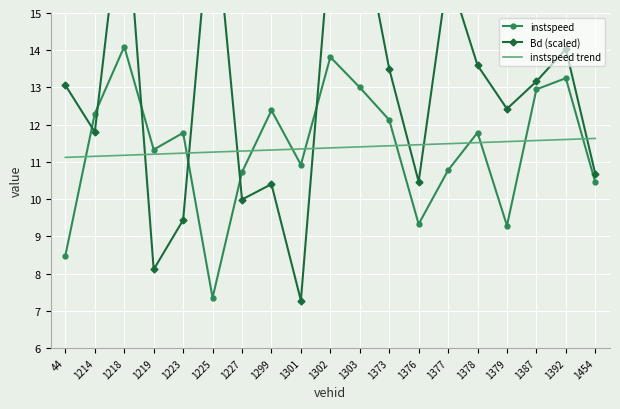

Reading right to left, list all the values displayed in this chart.

instspeed: 1454=10.5	1392=13.2	1387=12.9	1379=9.3	1378=11.8	1377=10.8	1376=9.3	1373=12.1	1303=13.0	1302=13.8	1301=10.9	1299=12.4	1227=10.7	1225=7.4	1223=11.8	1219=11.3	1218=14.1	1214=12.3	44=8.5
Bd (scaled): 1454=10.7	1392=14.0	1387=13.2	1379=12.4	1378=13.6	1377=16.1	1376=10.5	1373=13.5	1303=17.6	1302=17.0	1301=7.3	1299=10.4	1227=10.0	1225=18.4	1223=9.4	1219=8.1	1218=18.6	1214=11.8	44=13.1
instspeed trend: 1454=11.6	1392=11.6	1387=11.6	1379=11.5	1378=11.5	1377=11.5	1376=11.5	1373=11.4	1303=11.4	1302=11.4	1301=11.3	1299=11.3	1227=11.3	1225=11.3	1223=11.2	1219=11.2	1218=11.2	1214=11.2	44=11.1